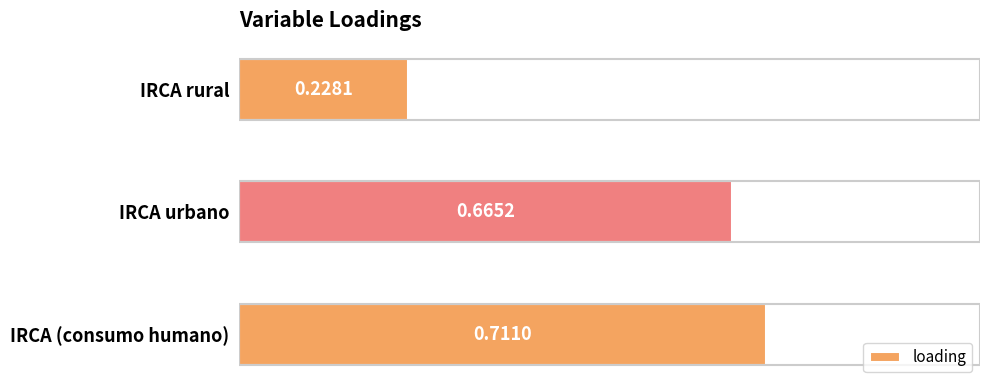

What is the sum of the values at IRCA rural and IRCA urbano?

0.9